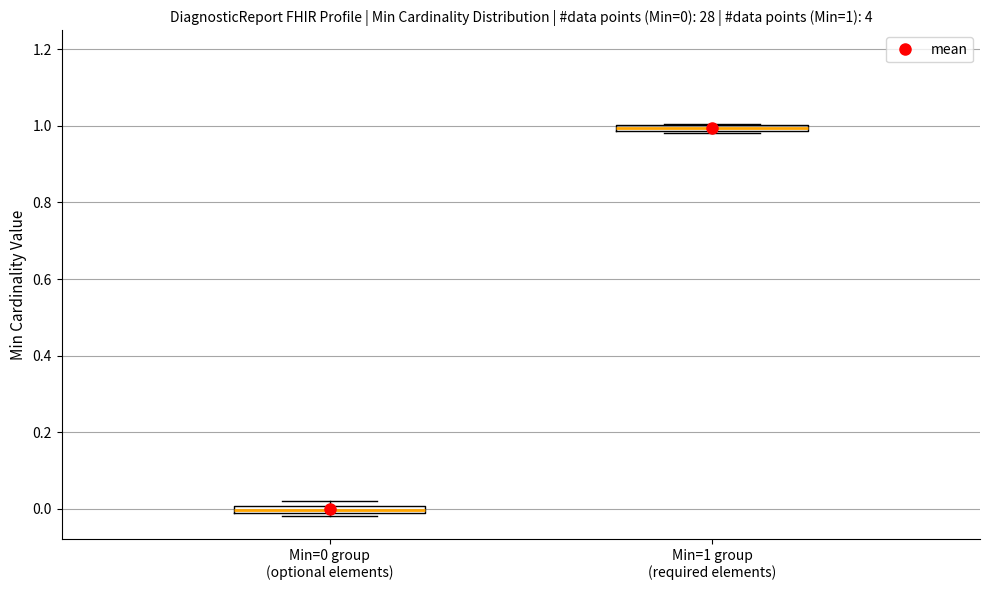

Which box has the highest median line?

Min=1 group (required elements)